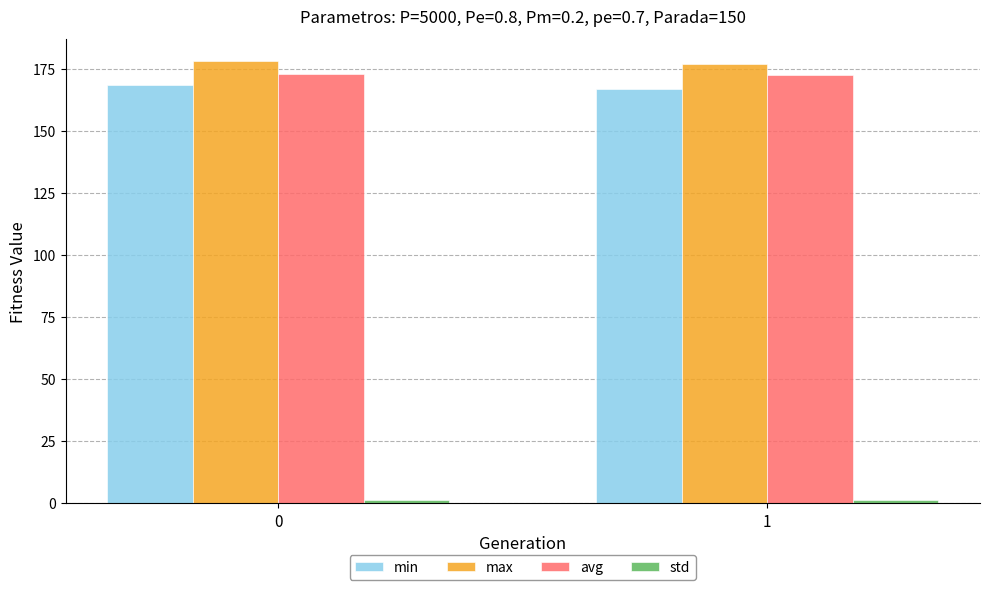

What is the value of the min bar at the 2nd from the left?

167.1